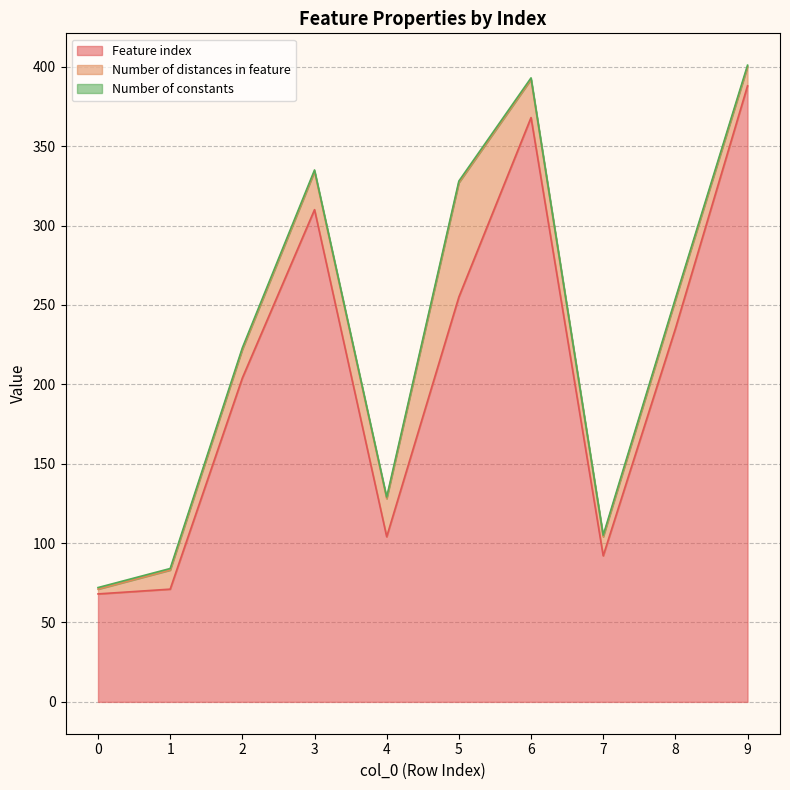

Reading left to right, what are all the values shown in this chart?

Feature index: 0=68	1=71	2=204	3=310	4=104	5=255	6=368	7=92	8=235	9=388
Number of distances in feature: 0=3	1=12	2=18	3=24	4=24	5=72	6=24	7=12	8=18	9=12
Number of constants: 0=1	1=1	2=1	3=1	4=1	5=1	6=1	7=1	8=1	9=1